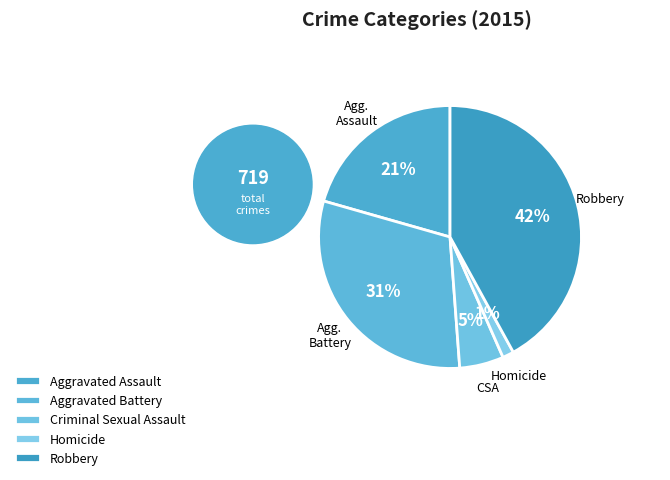

To the nearest percent, what is the combined percentage of Robbery and Aggravated Assault?

63%